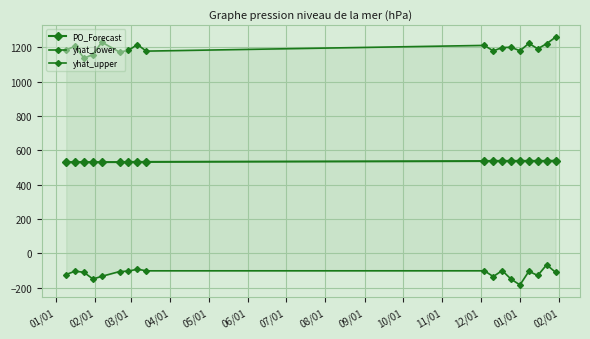

Which series has the largest range (max minus min)?

yhat_upper